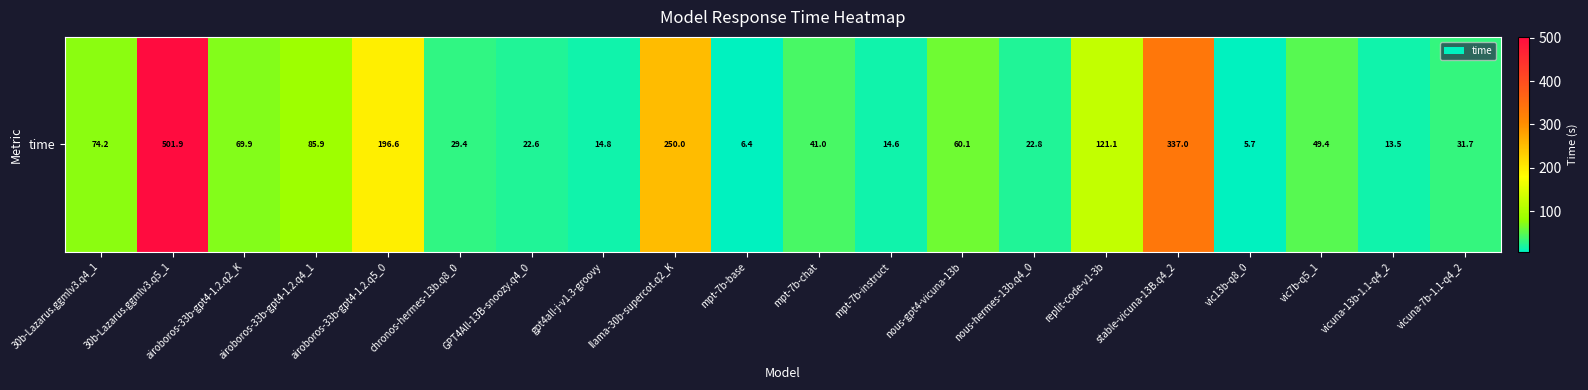

What is the greatest value displayed?

501.9